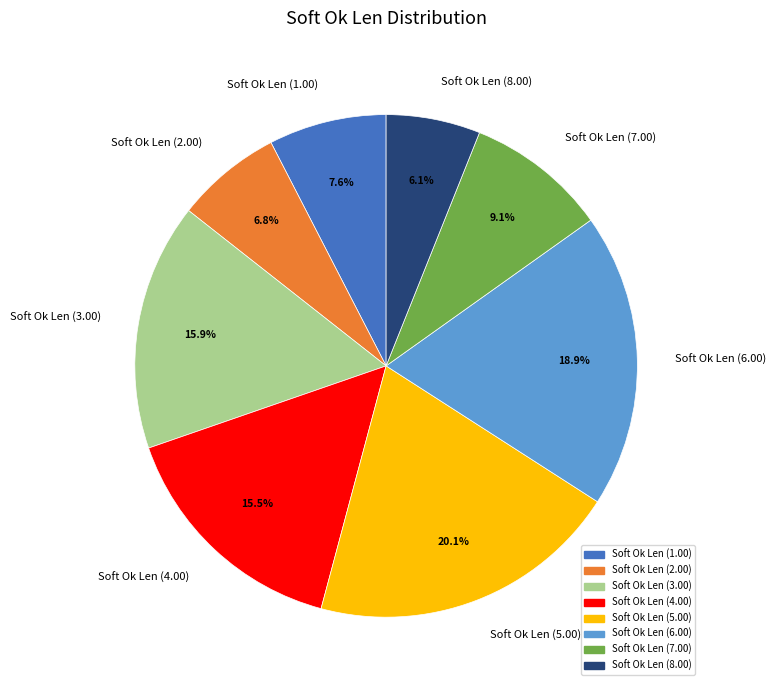

Does any single category account for the majority?

No